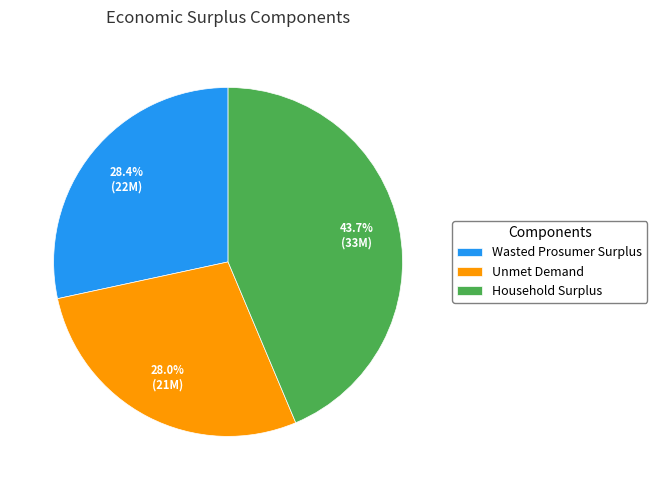

Which has a higher value, Household Surplus or Wasted Prosumer Surplus?

Household Surplus